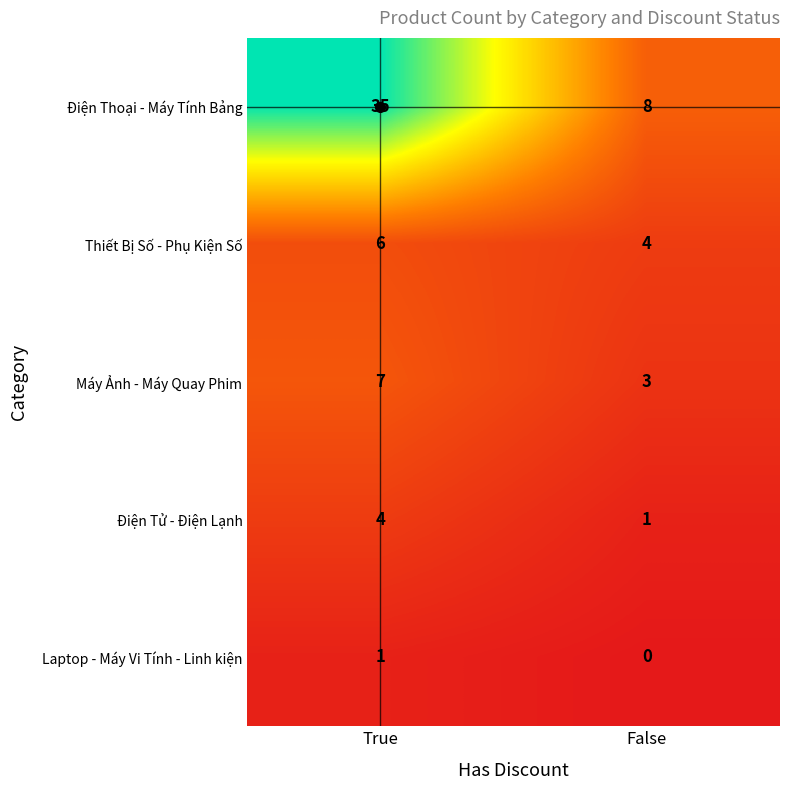

At how many categories does at least one series exceed 18?

1